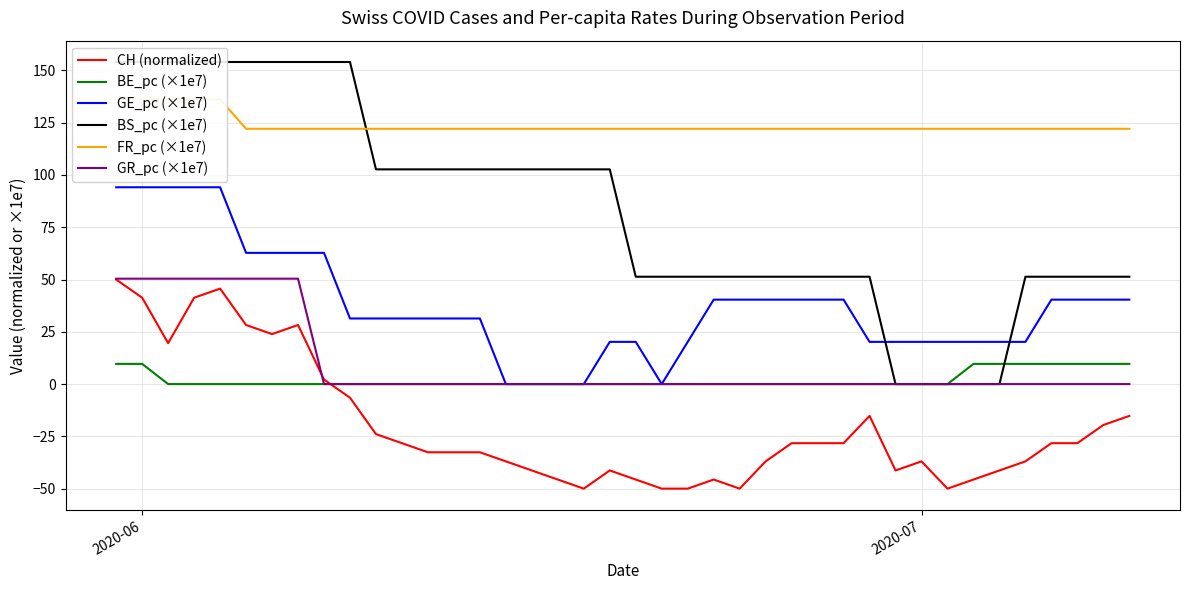

True or false: CH (normalized) and GE_pc (×1e7) intersect in this chart.

False